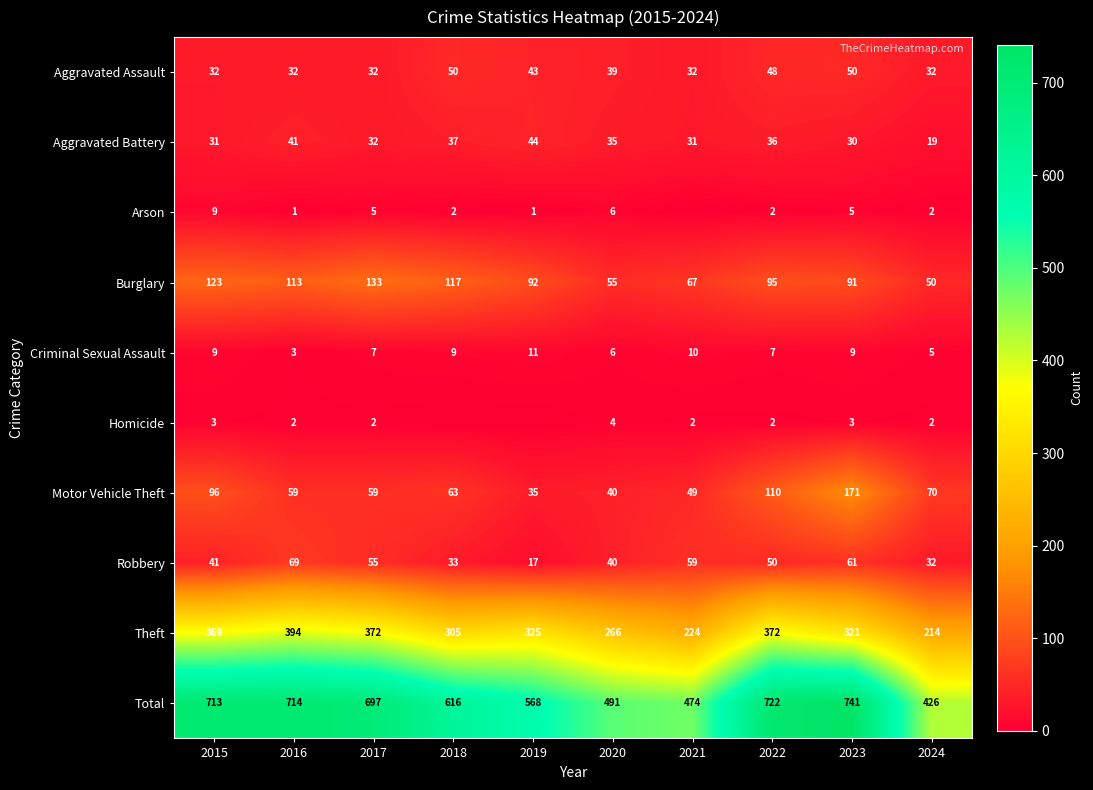

Is it true that Aggravated Battery equals 76 at 2019?

False